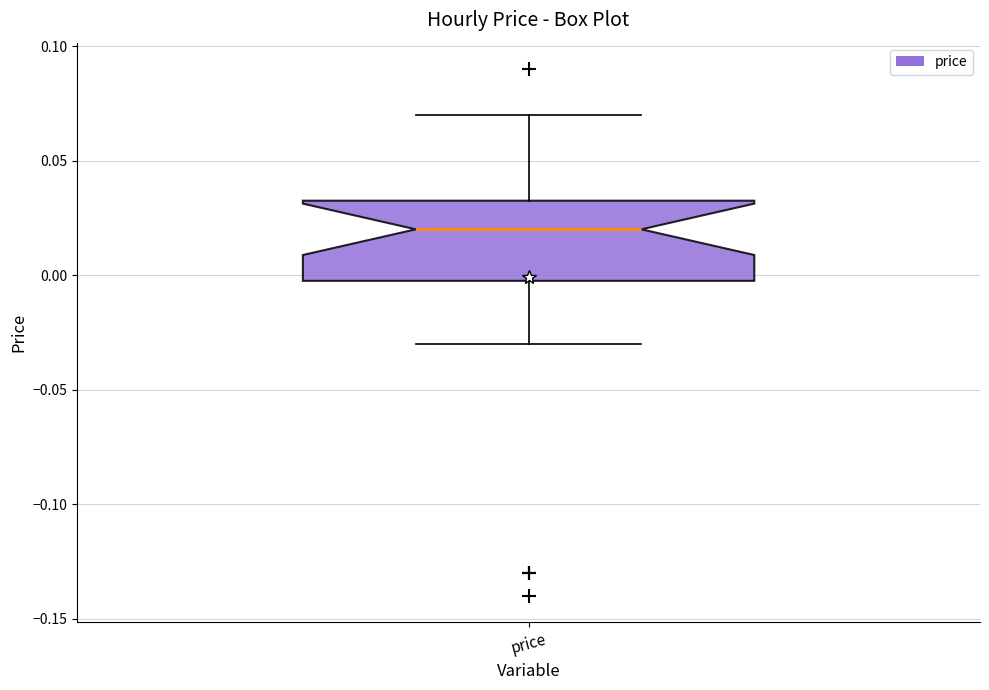

Where does the median line of the box for price sit on the y-axis? The values are not printed on the chart, so give them approximately, as read against the axis.

0.020